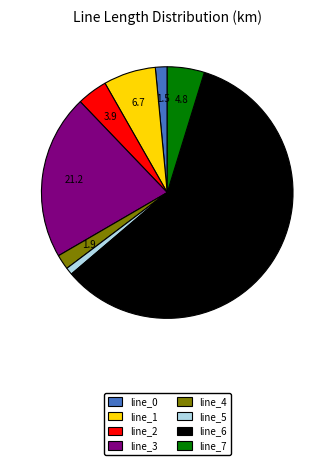

Which category has the biggest portion of the pie?

line_6